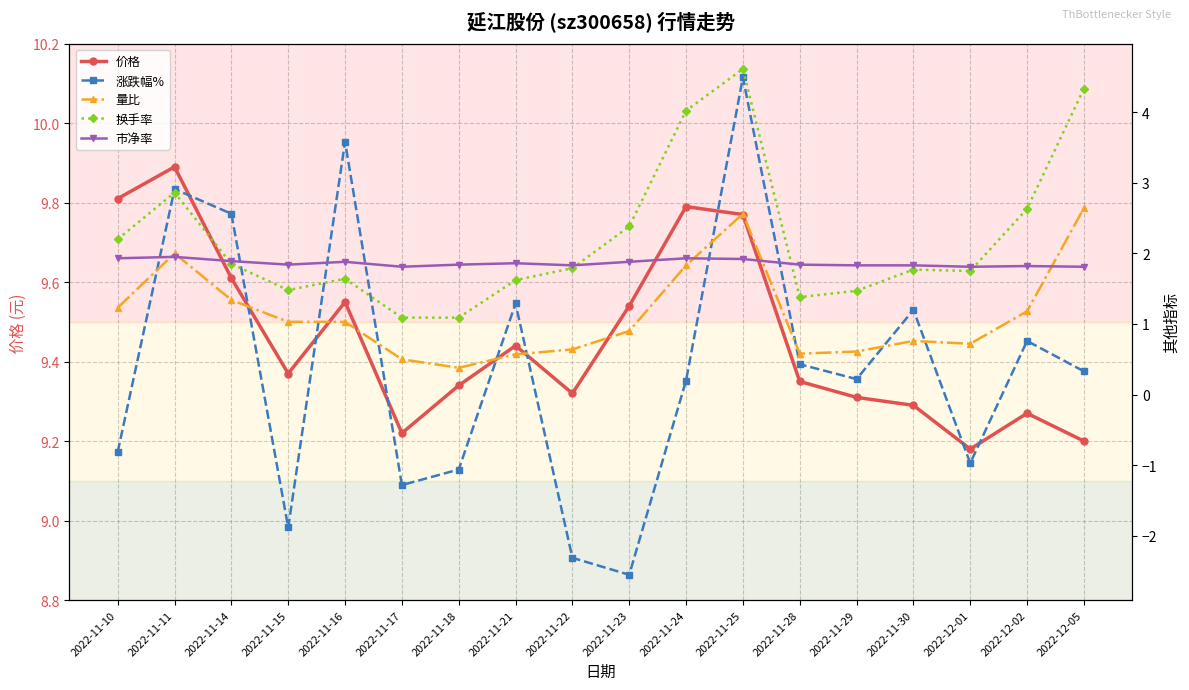

At which category is the sum across all series the highest?

2022-11-25